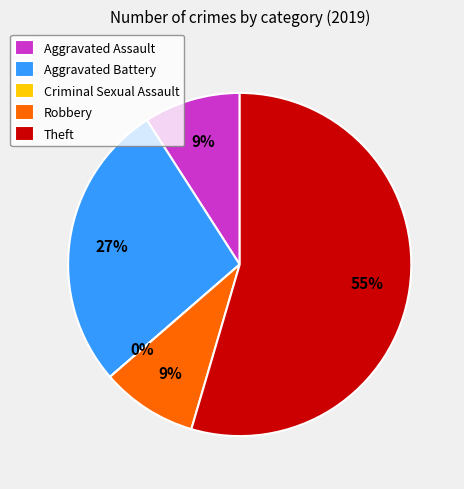

Which category has the smallest portion of the pie?

Criminal Sexual Assault